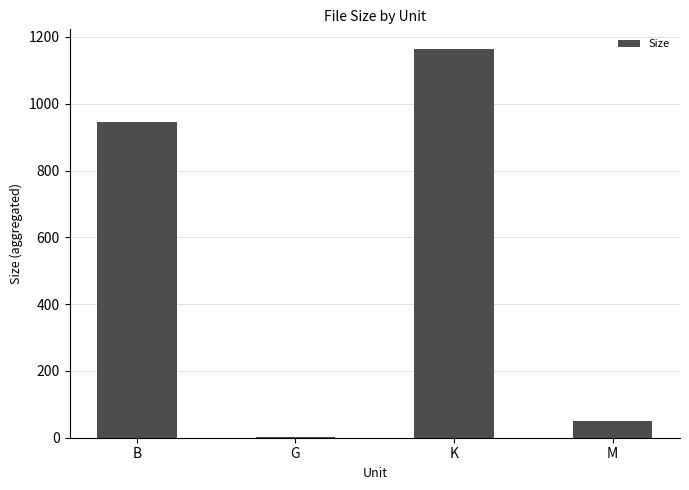

Which has a higher value, M or G?

M